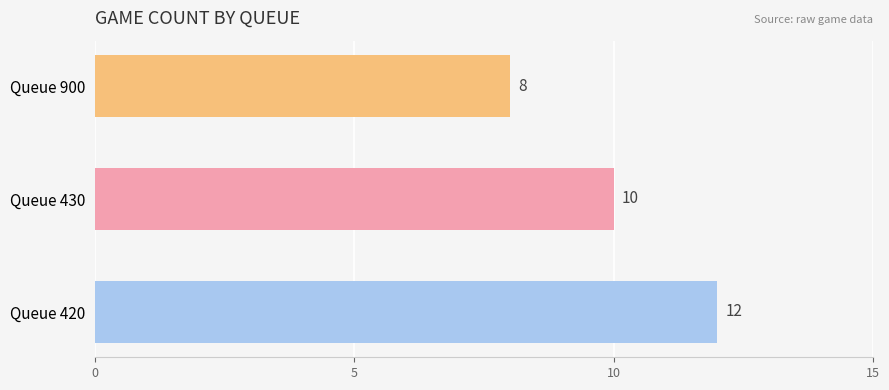

Does the chart contain stacked bars?

No